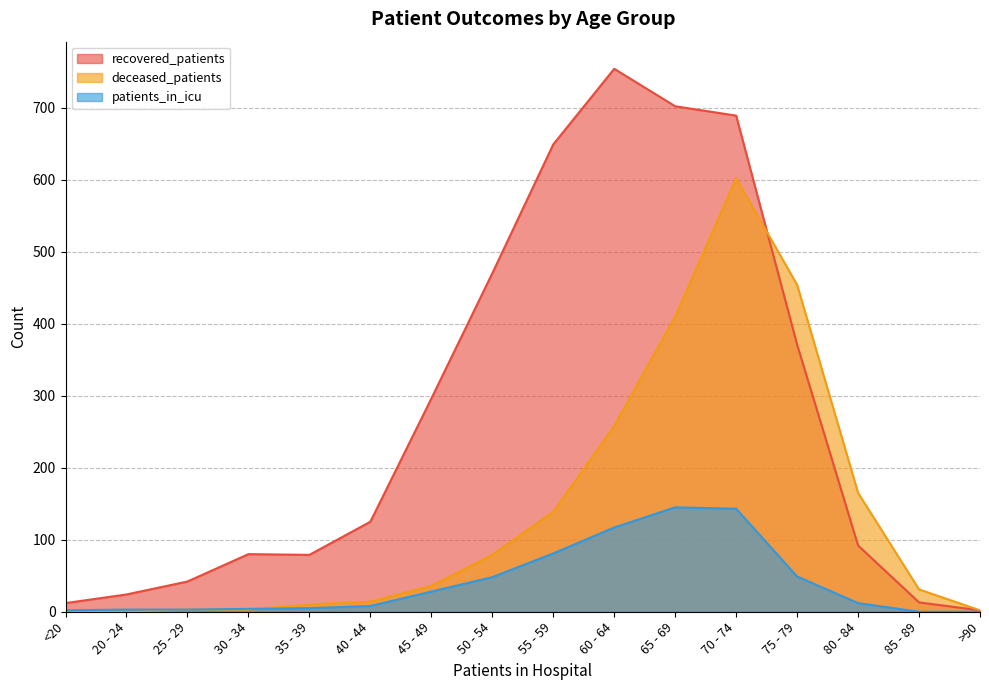

What is the average value of the deceased_patients series?

138